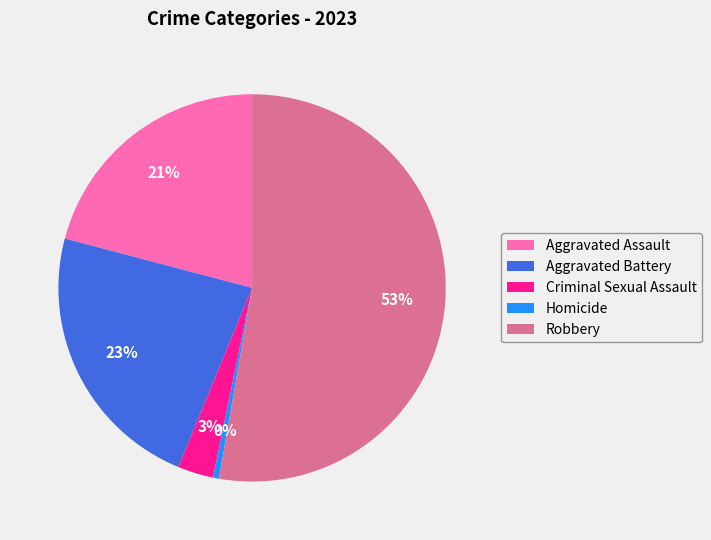

Between Robbery and Aggravated Battery, which is larger?

Robbery